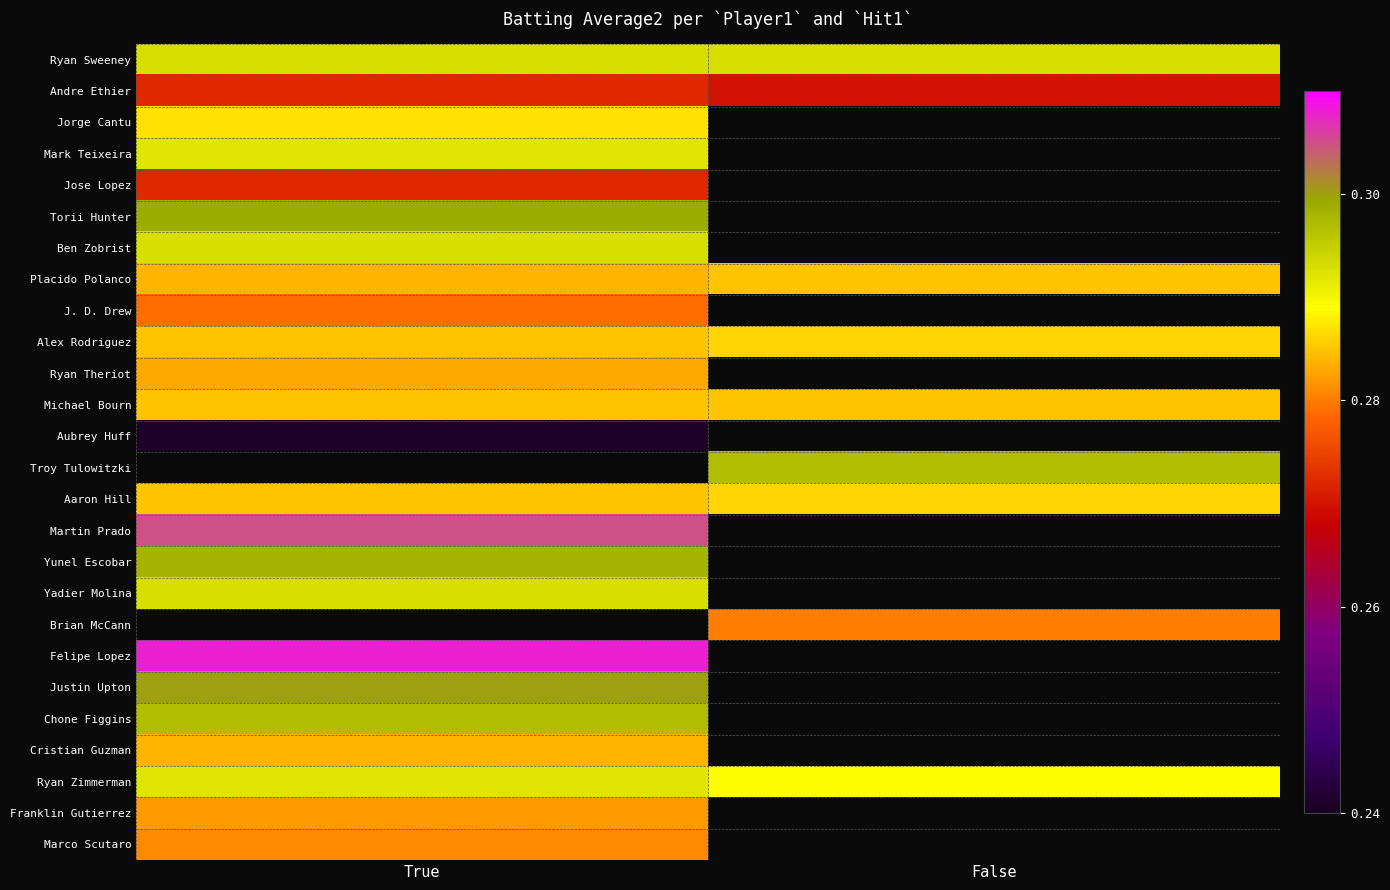

Count the number of categories in the chart.

2